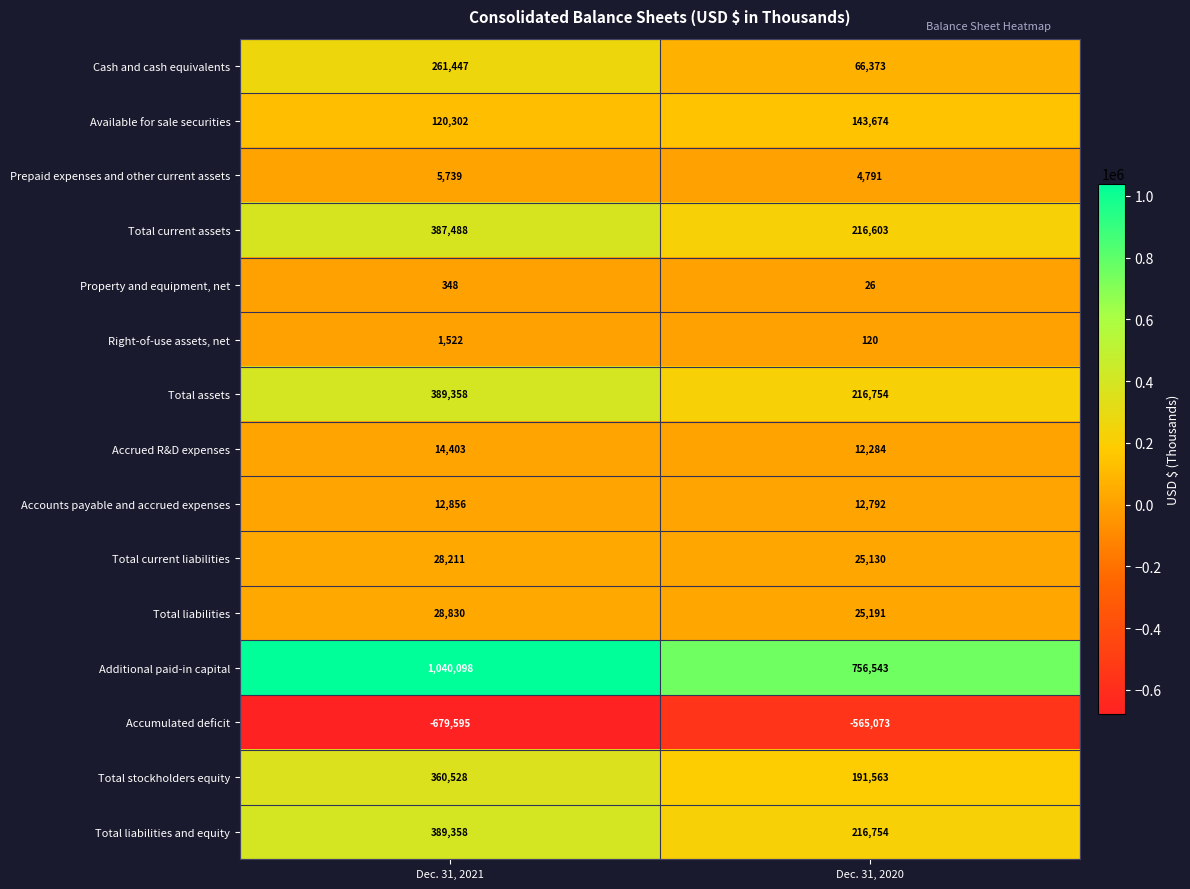

What value does the Total stockholders equity series have at Dec. 31, 2020, to the nearest 50?

191550